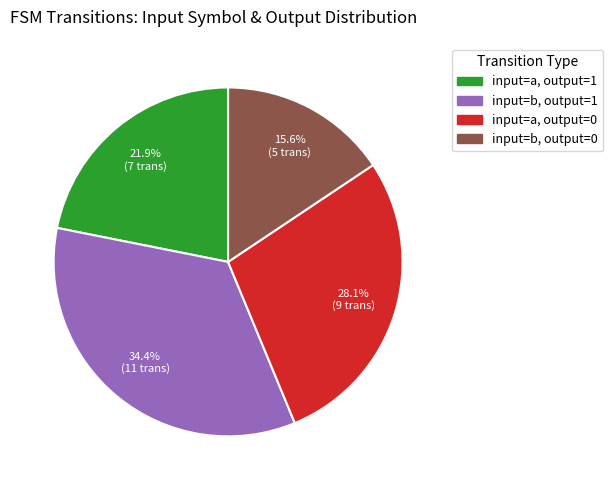

What is the largest slice in the pie chart?

input=b, output=1